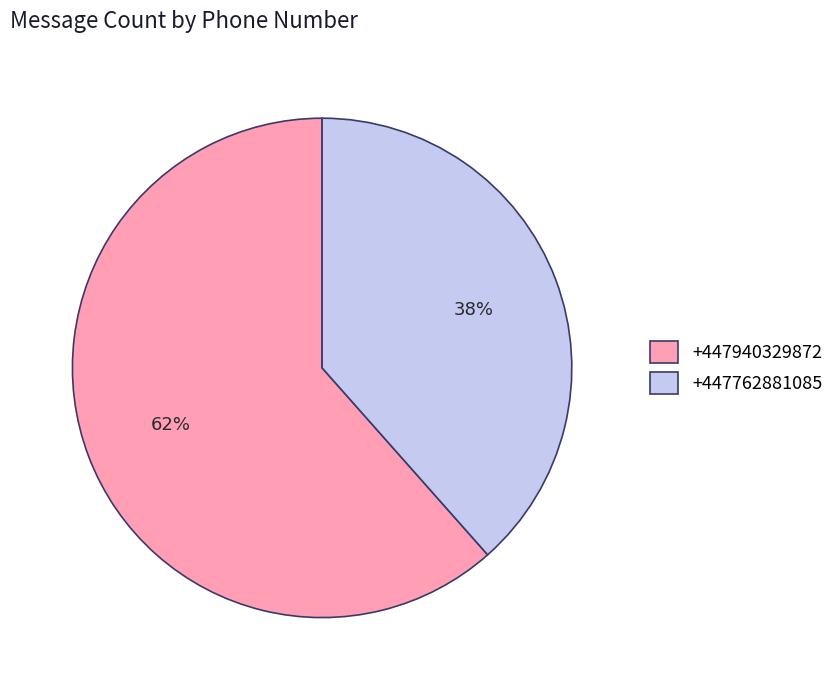

To the nearest percent, what is the average slice percentage?

50%